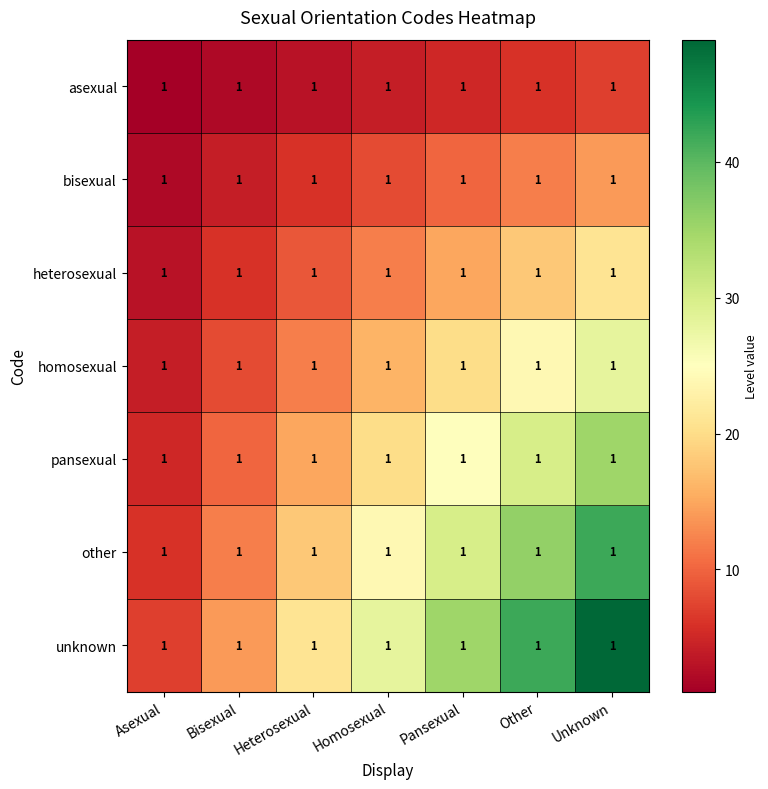

The value of heterosexual at Other is 18. True or false?

True